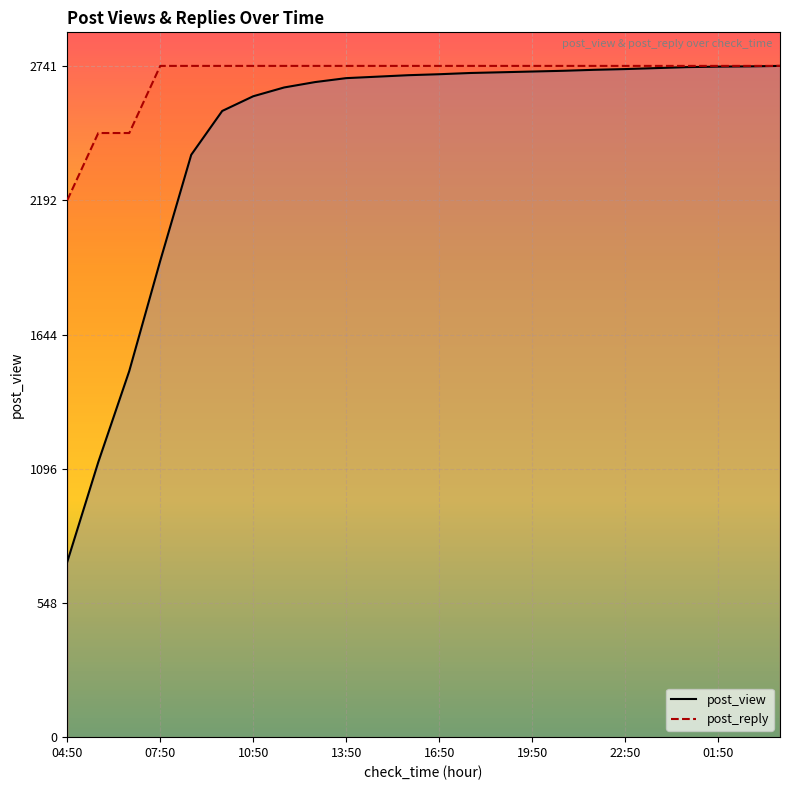

What is the lowest value of the post_view series?

716.0